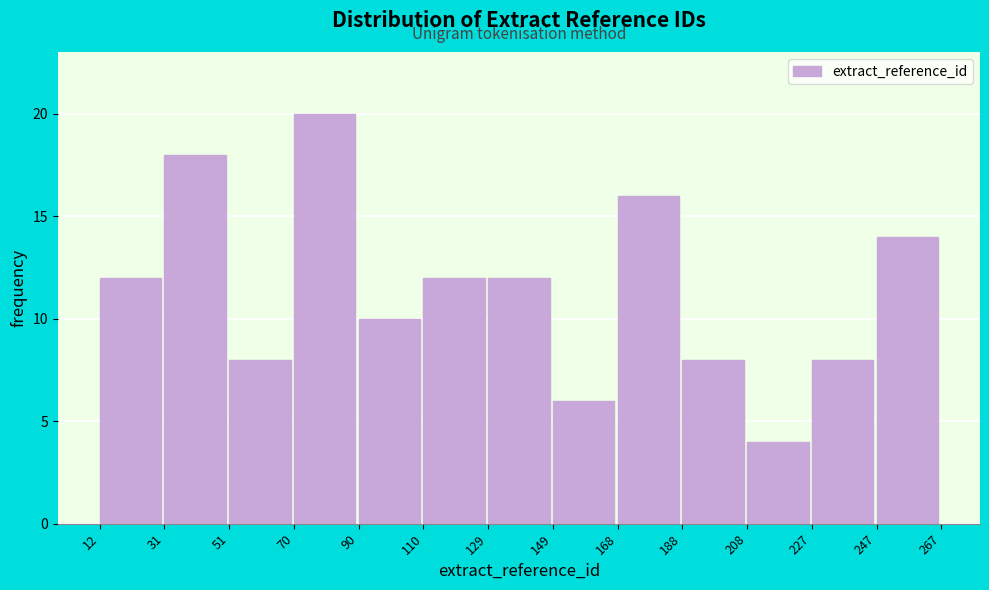

How tall is the bar that spans 247 to 267 on the x-axis? The values are not printed on the chart, so give them approximately, as read against the axis.

14